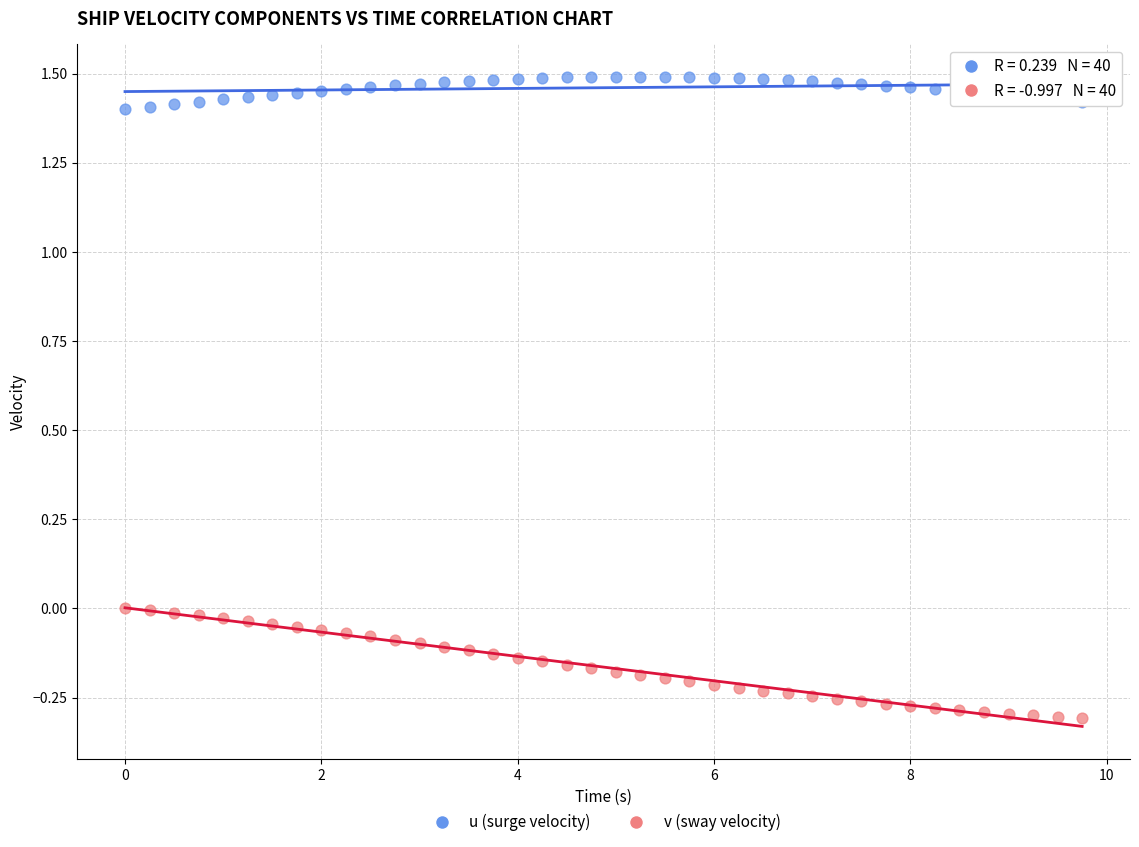

Across all data points, what is the range of X values (max minus min)?

9.8